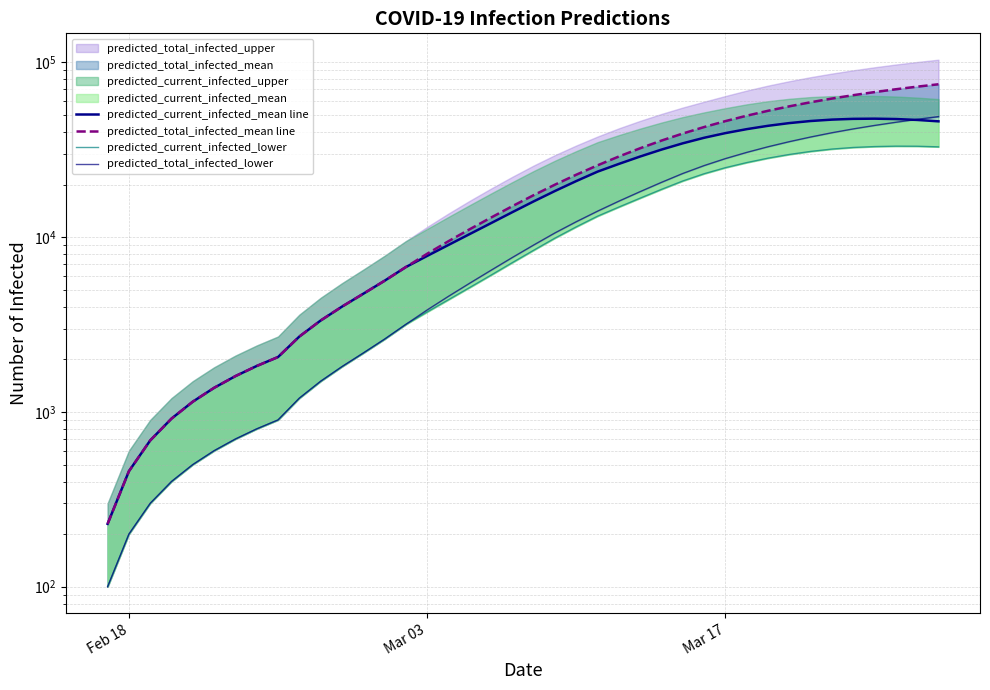

True or false: predicted_current_infected_mean line and predicted_total_infected_mean line intersect in this chart.

False